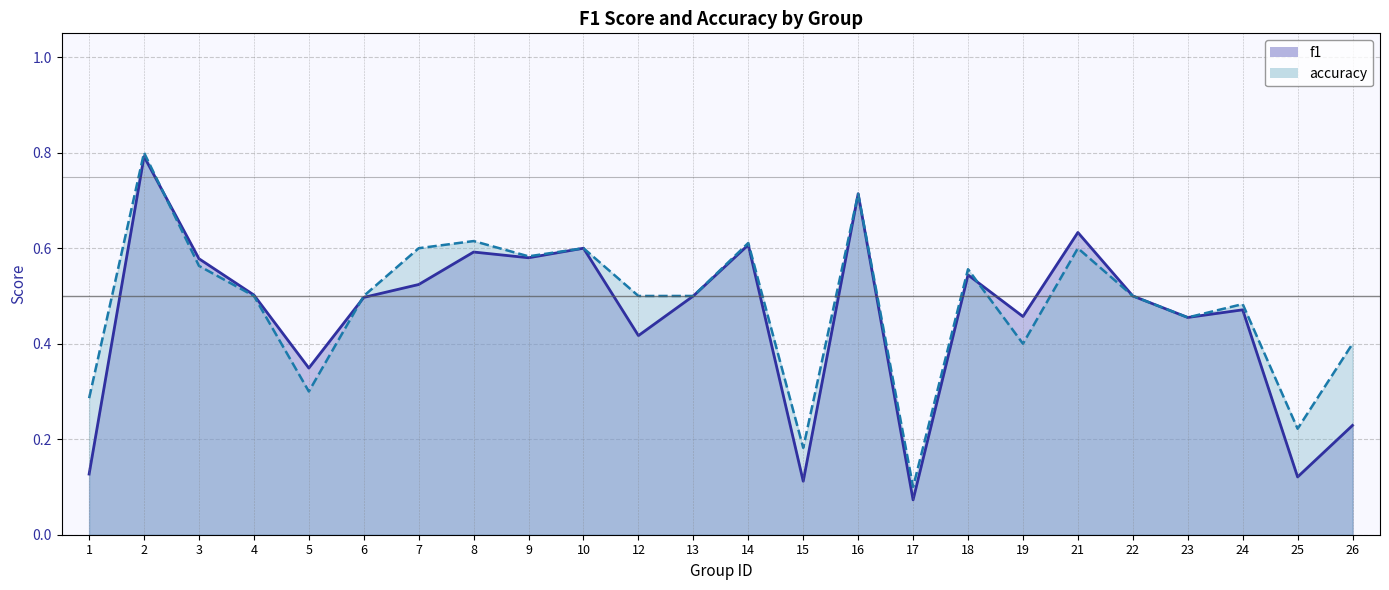

What is the average value of the accuracy series?

0.5